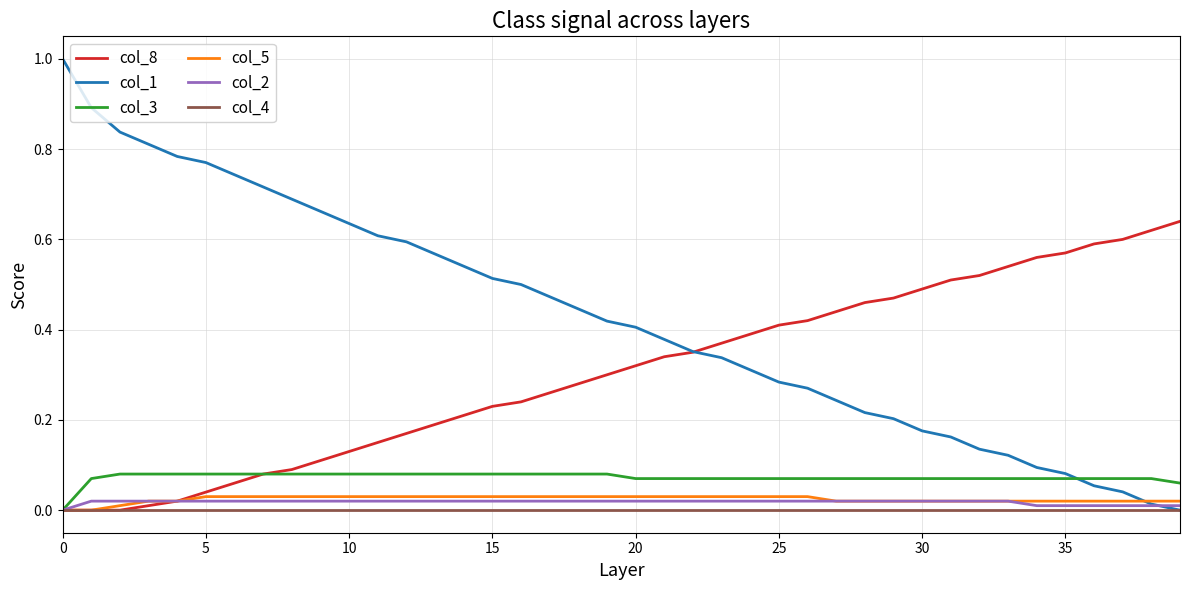

Which series has the largest range (max minus min)?

col_1